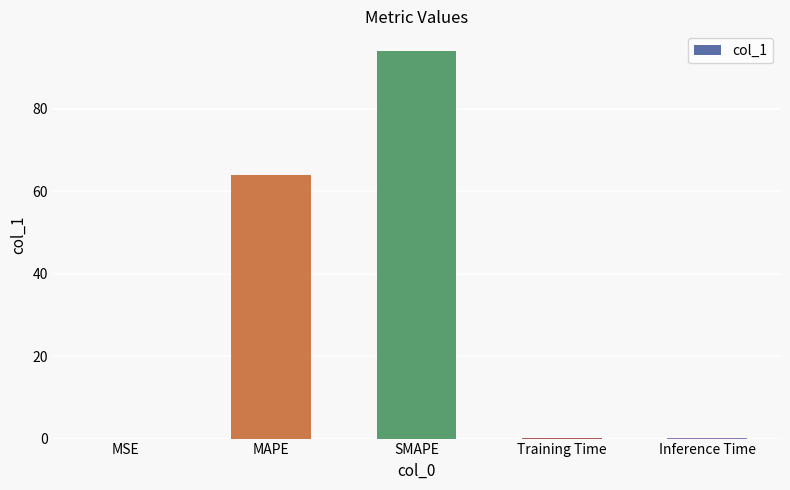

Which category has the highest value across all series?

SMAPE